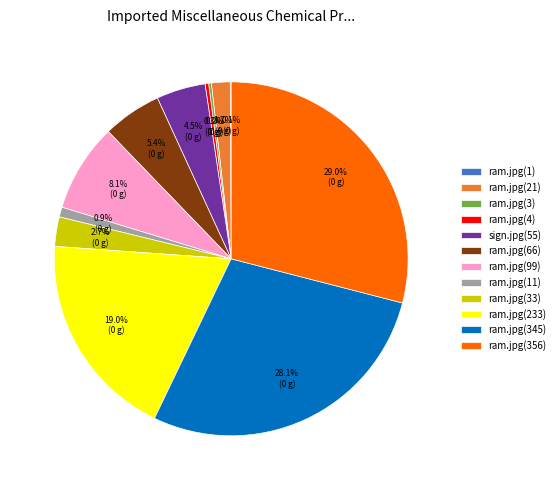

To the nearest percent, what is the combined percentage of ram.jpg(21) and ram.jpg(345)?

30%